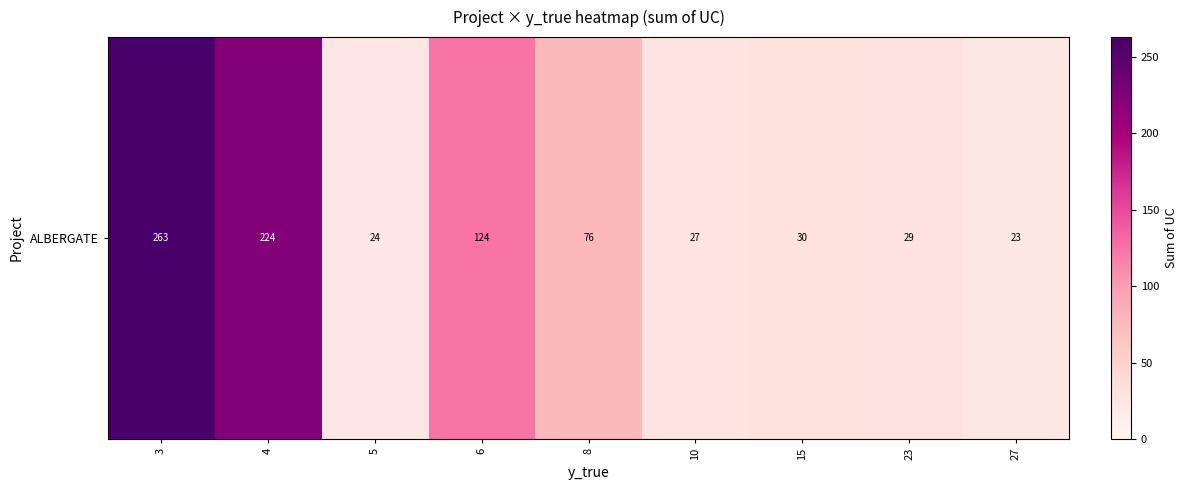

Between 23 and 5, which is larger?

23